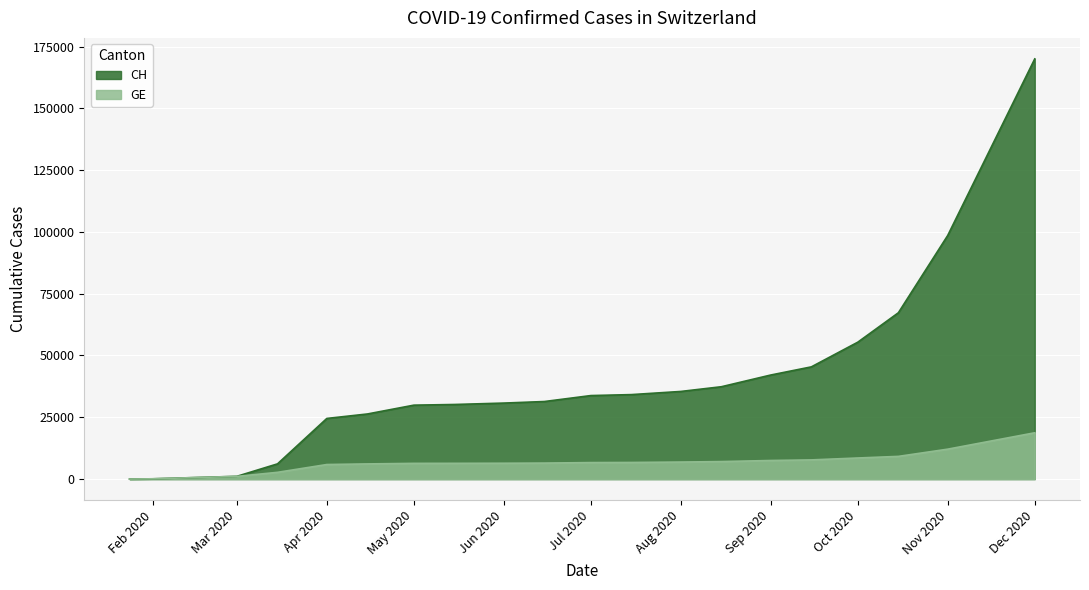

True or false: CH has more than 2 points higher than both neighbors.

False